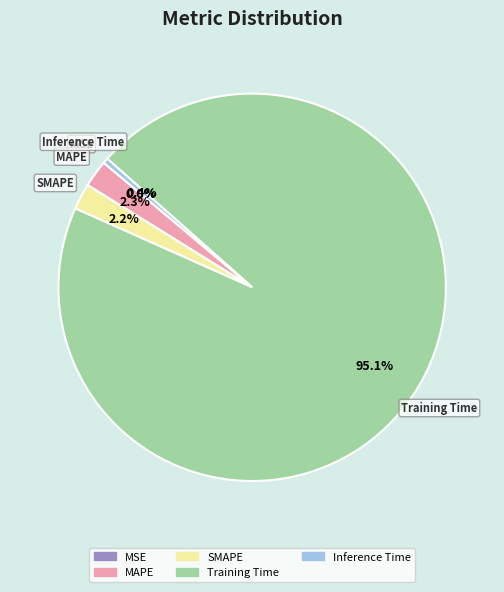

True or false: MAPE accounts for 2% of the total.

True